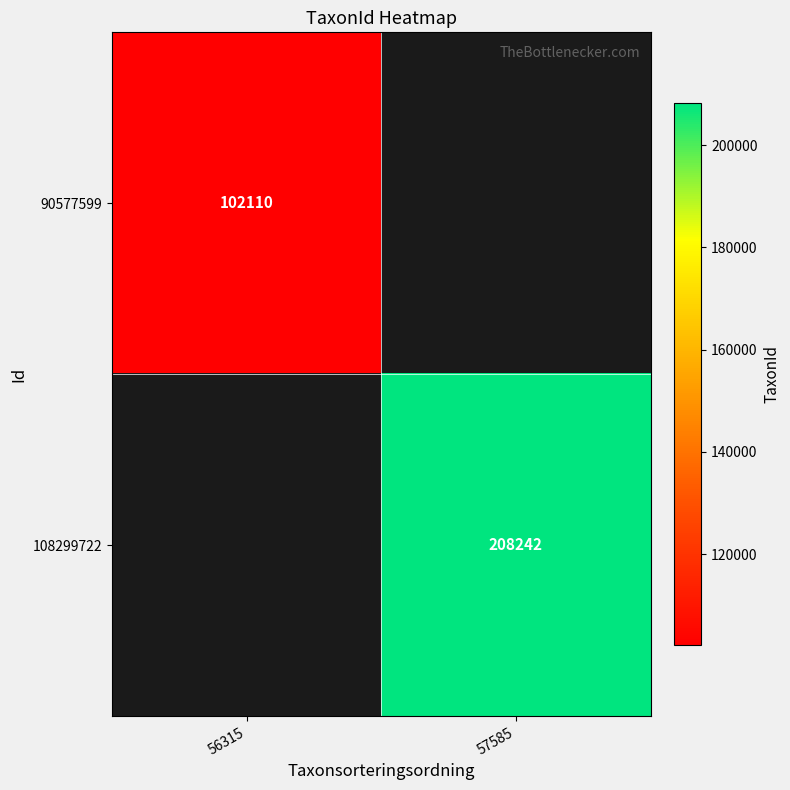

Is it true that 90577599 equals 102110 at 56315?

True